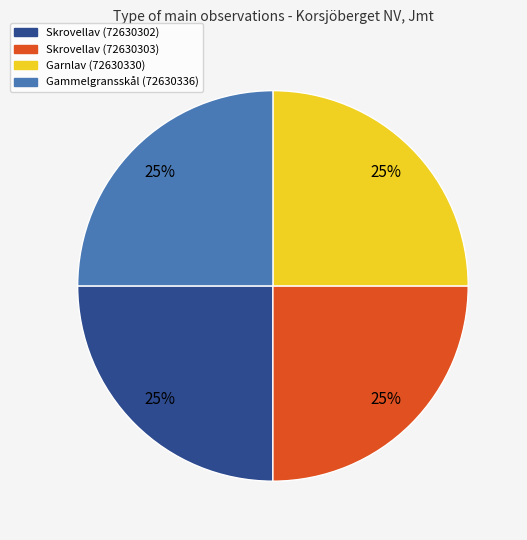

Count the number of slices in the pie.

4